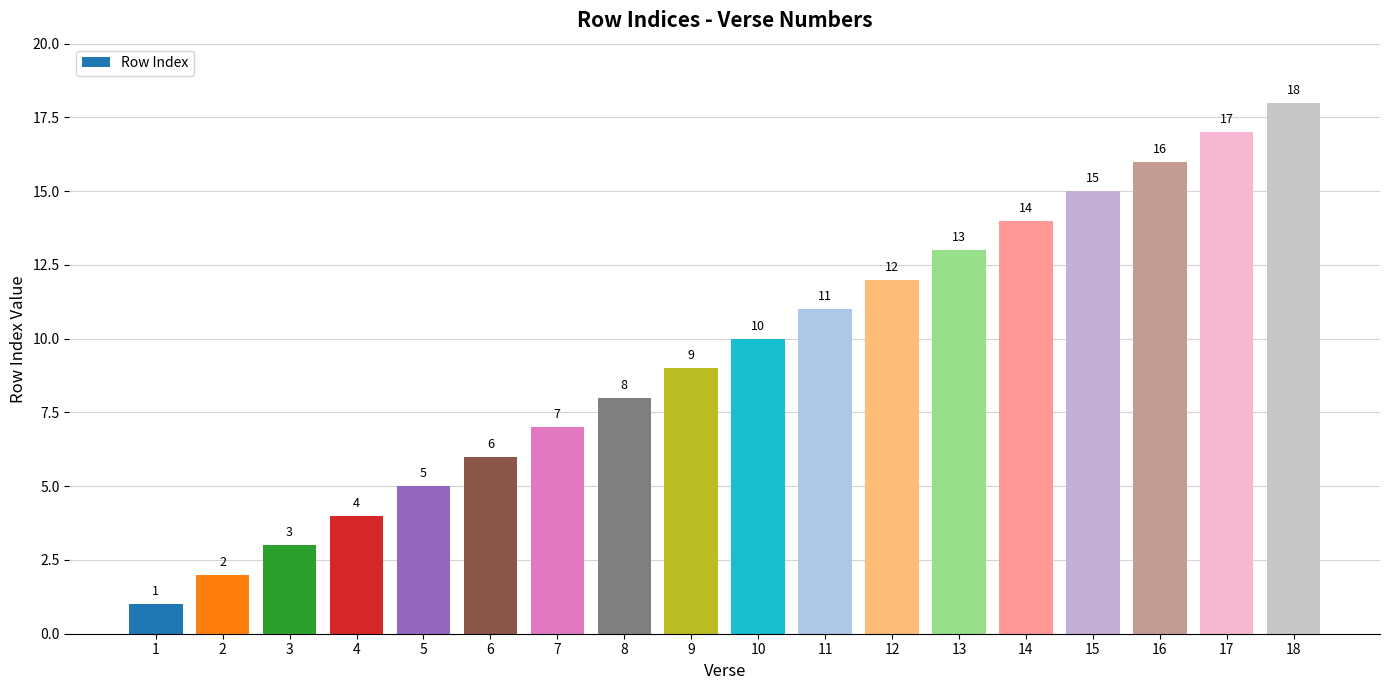

Reading left to right, what are all the values shown in this chart?

1	2	3	4	5	6	7	8	9	10	11	12	13	14	15	16	17	18